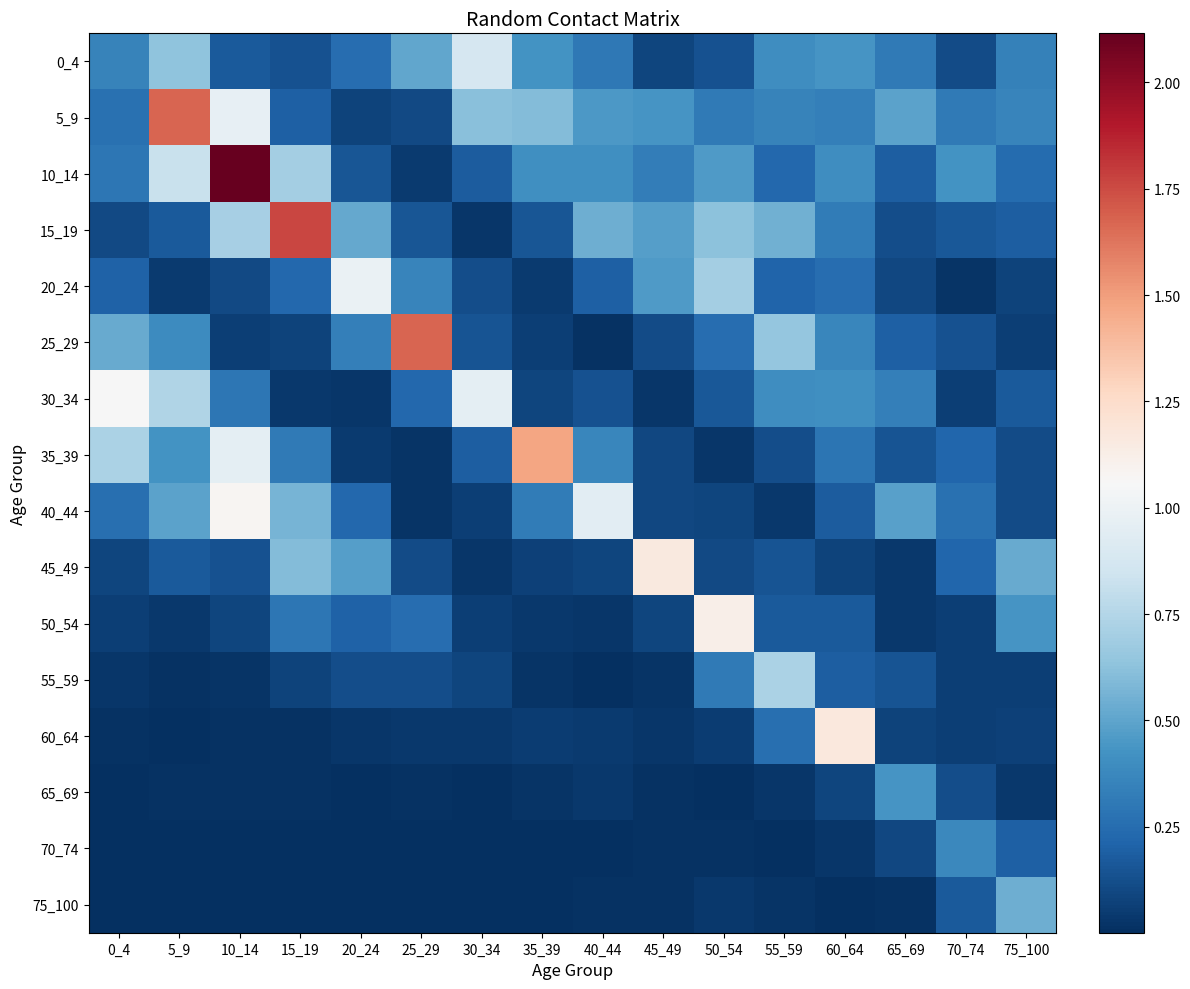

Which has a higher value, 30_34 or 5_9?

30_34